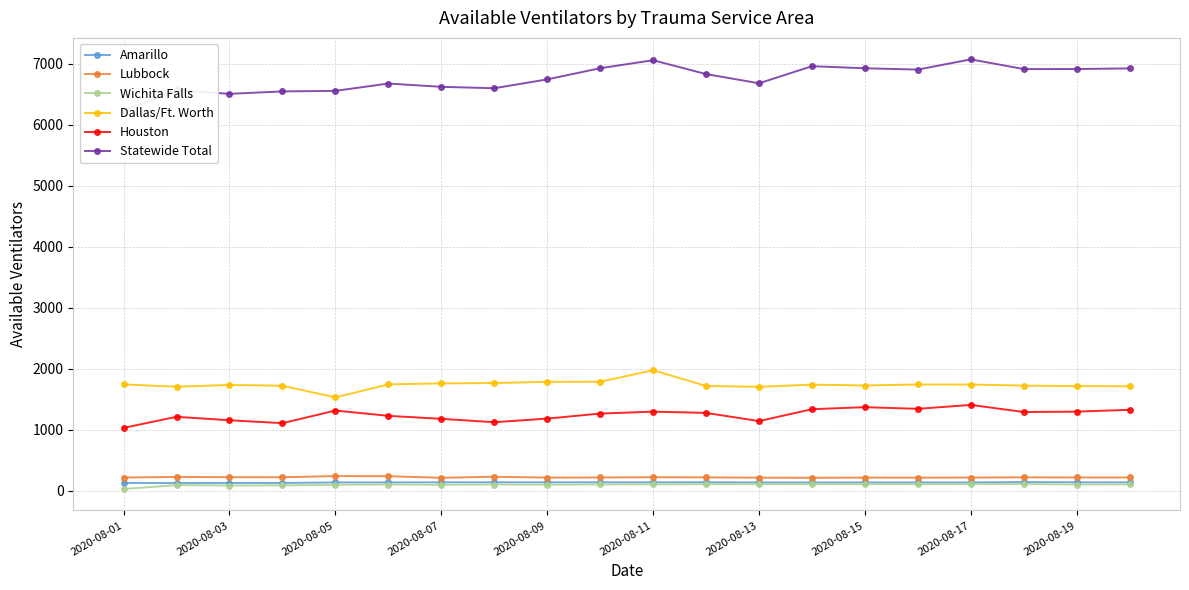

How many data points does each series have?

20